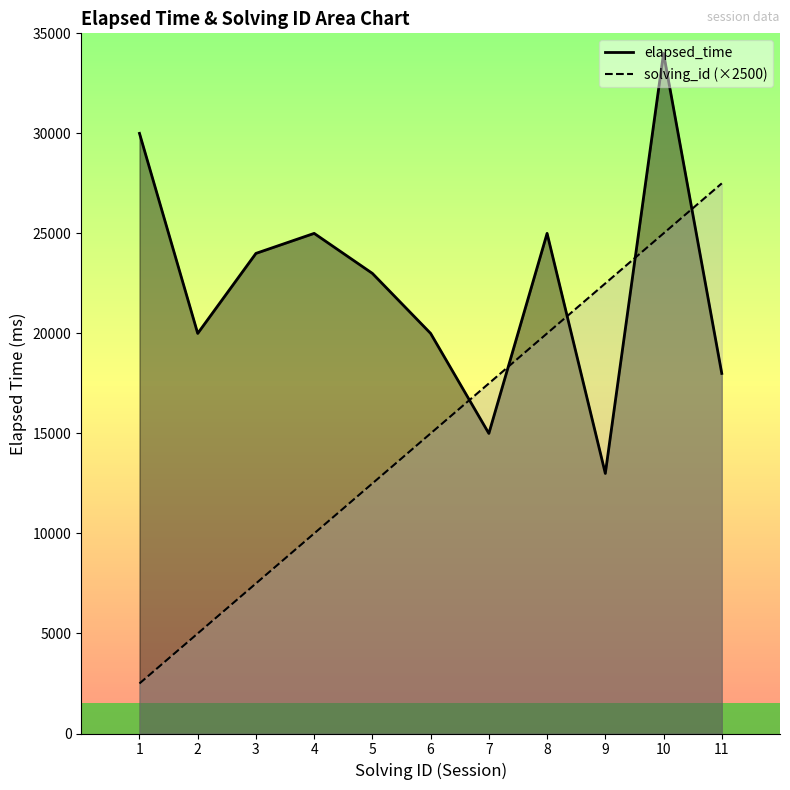

What is the difference between the solving_id values at 5 and 1?

10000